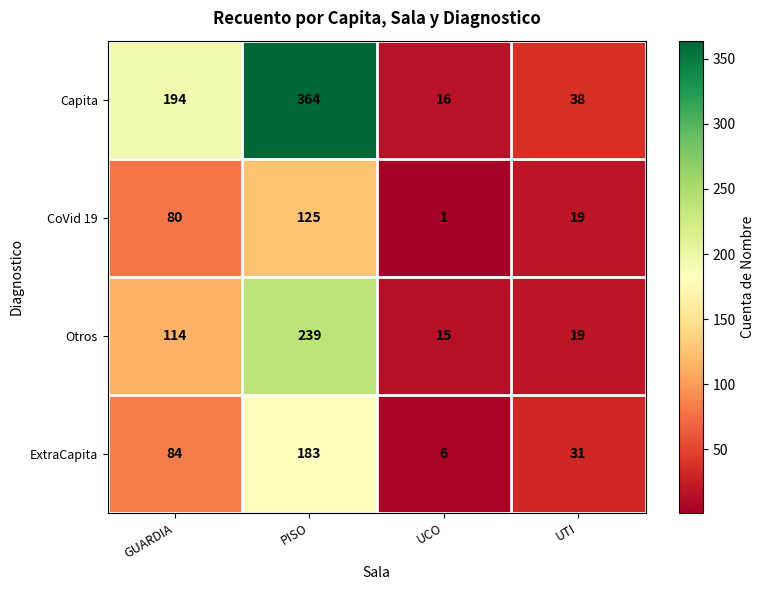

Rank the series by their average value, from highest to lowest.

Capita, Otros, ExtraCapita, CoVid 19